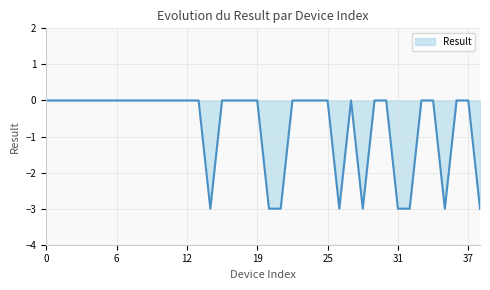

What is the minimum value shown in the chart?

-3